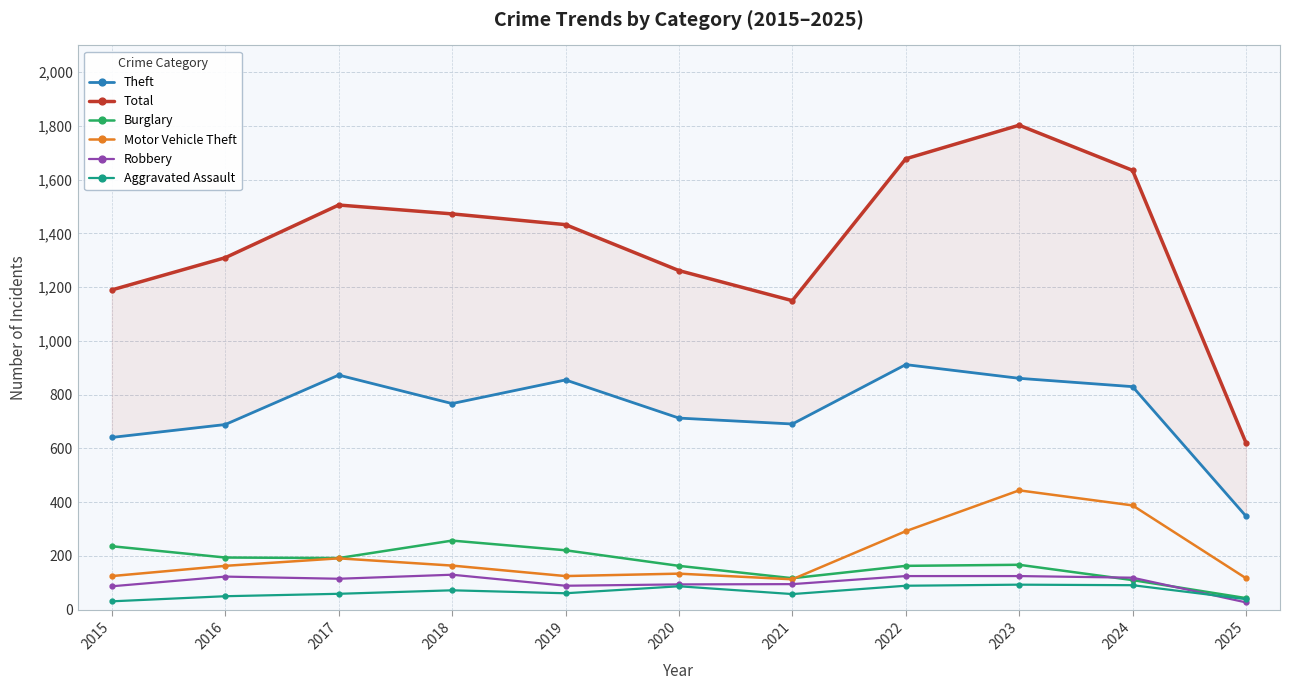

What is the sum of all Robbery values?

1129